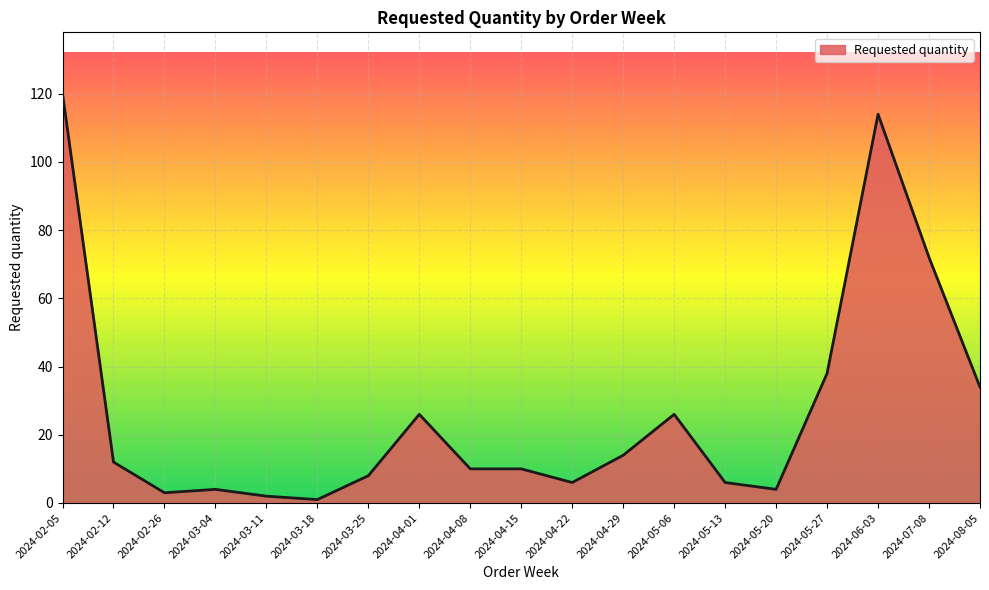

At which label is the value closest to 60?

2024-07-08